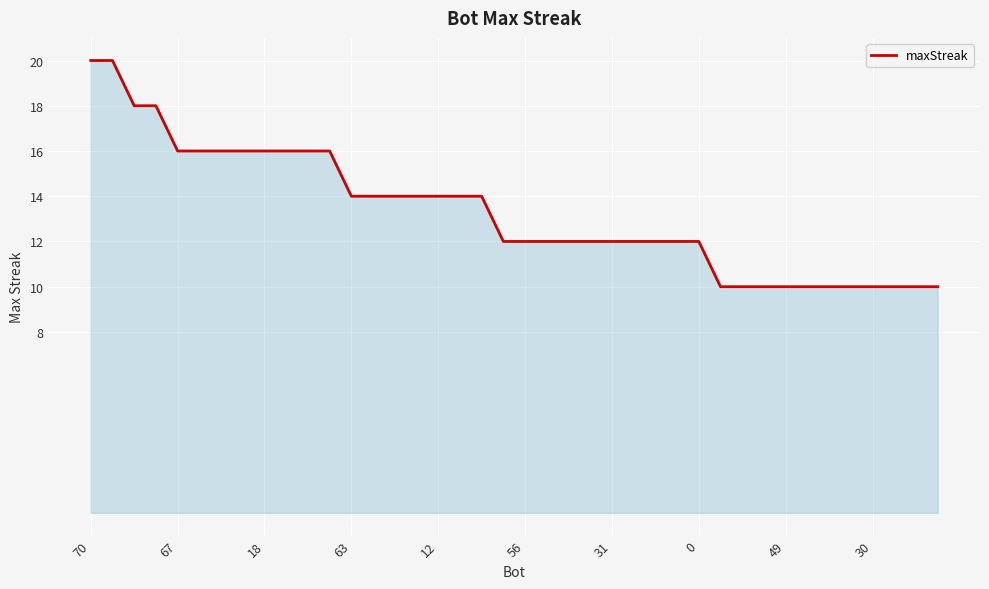

What is the difference between the maximum and minimum values?

10